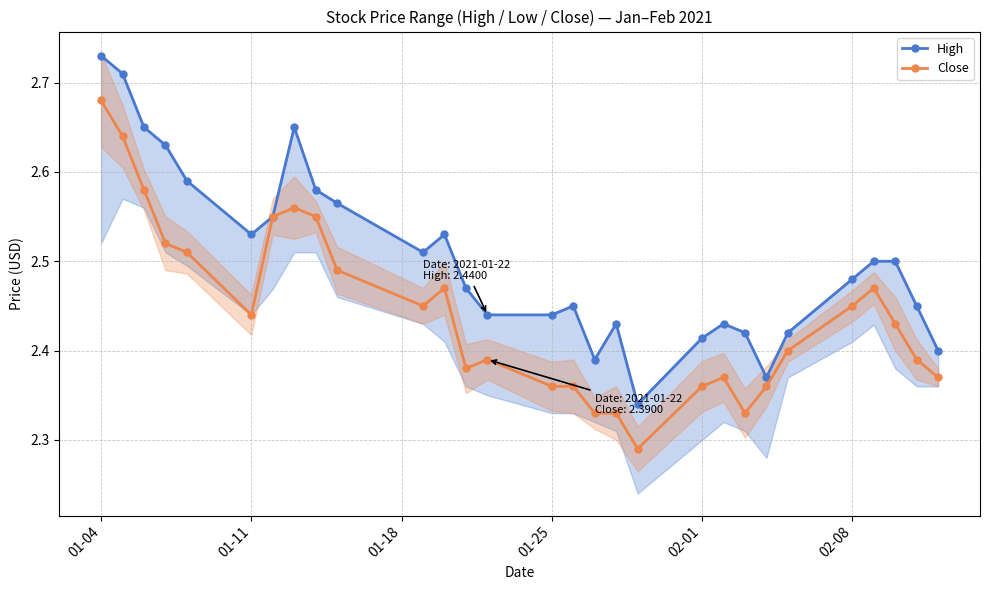

What is the greatest value displayed?

2.7